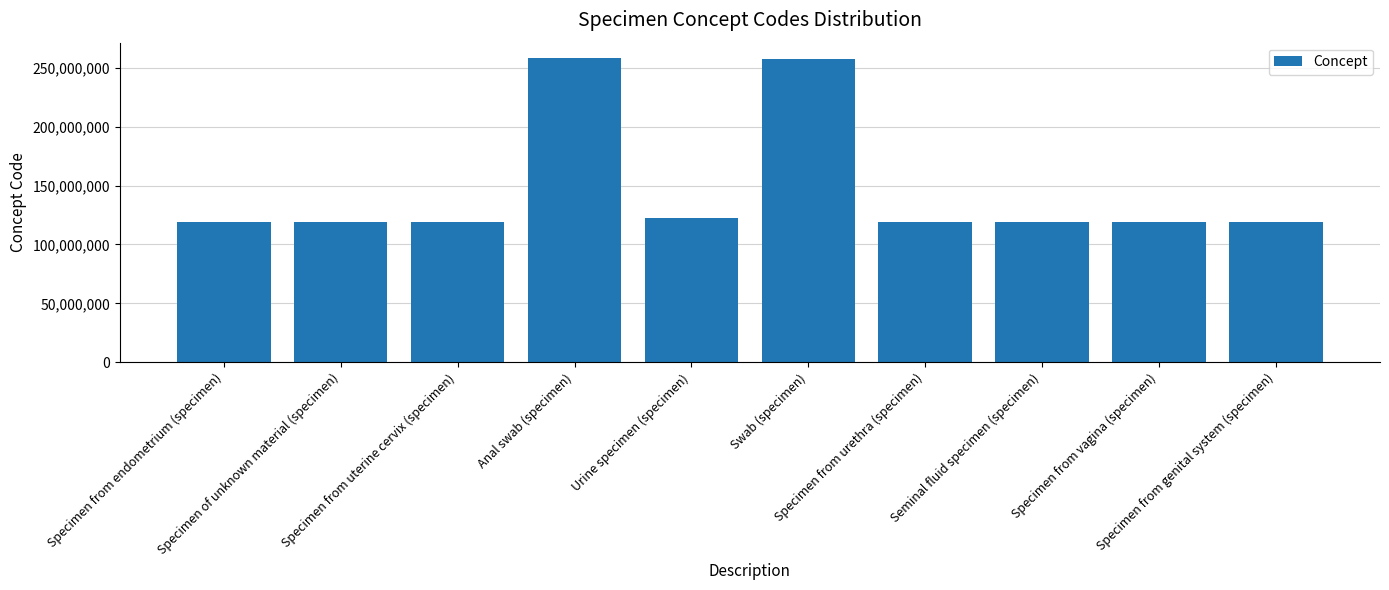

Approximately how many times larger is the value at Specimen from genital system (specimen) compared to Swab (specimen)?

0.5